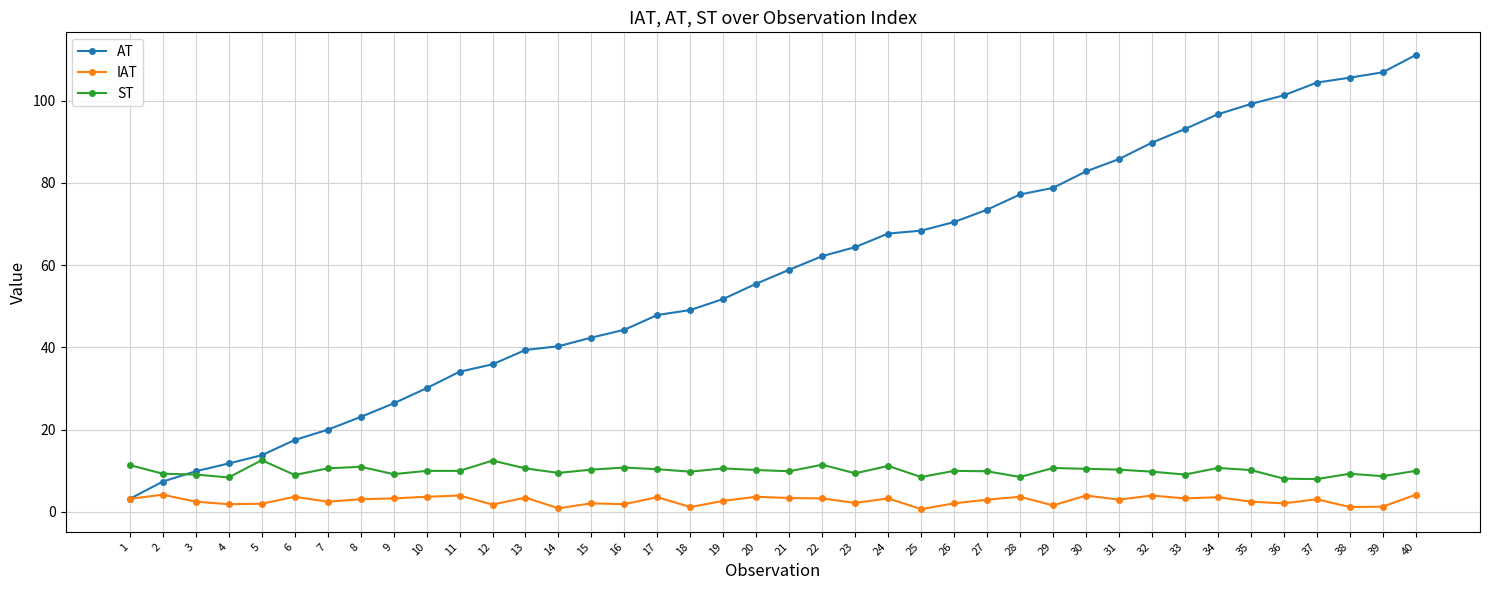

Rank the series at 38 from highest to lowest value.

AT, ST, IAT